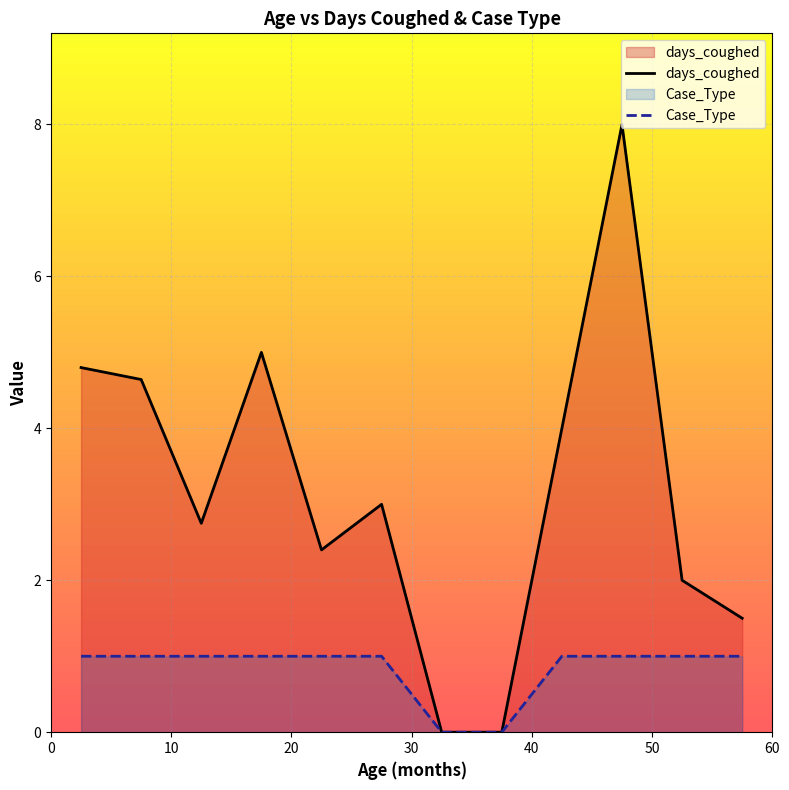

Which series has the largest range (max minus min)?

days_coughed